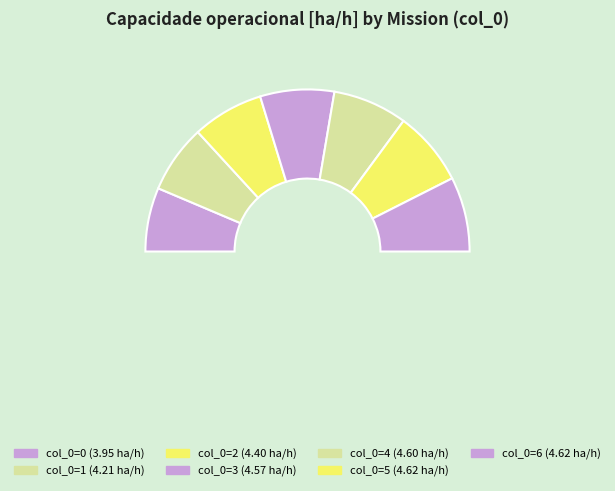

What is the largest slice in the pie chart?

5